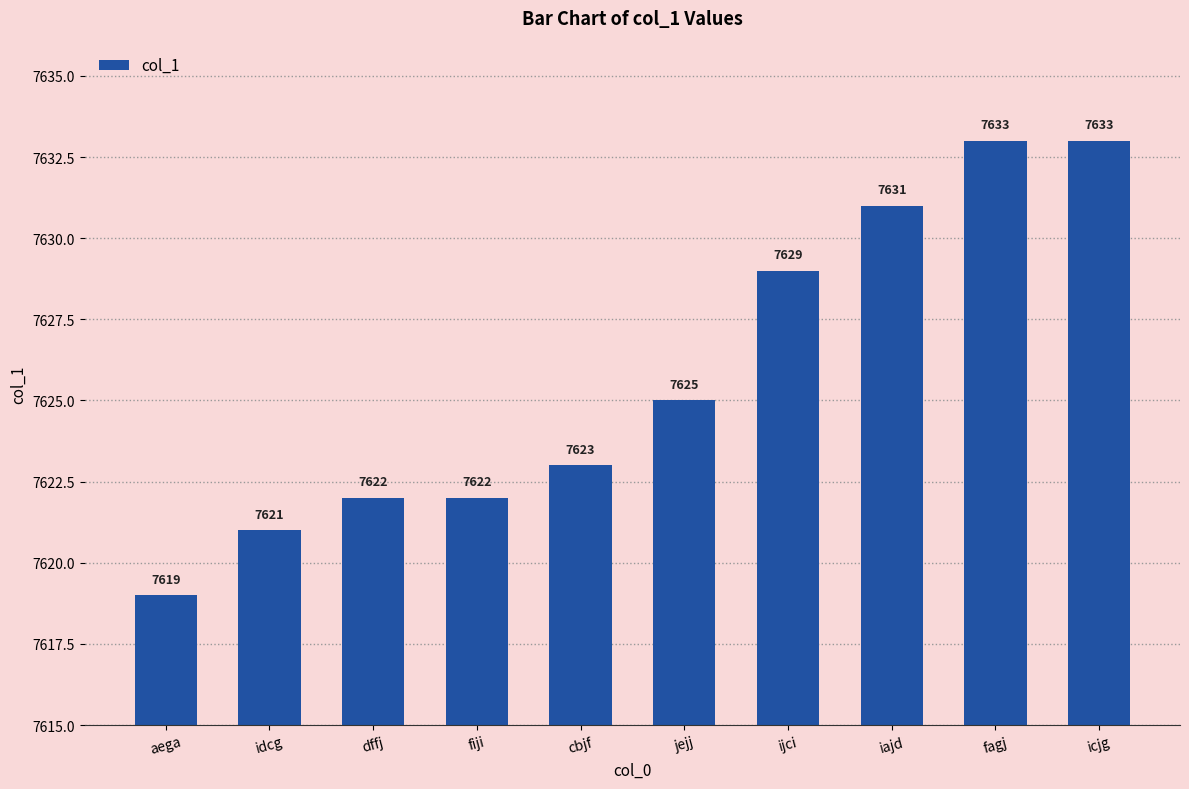

How many data points are less than 7625?

5